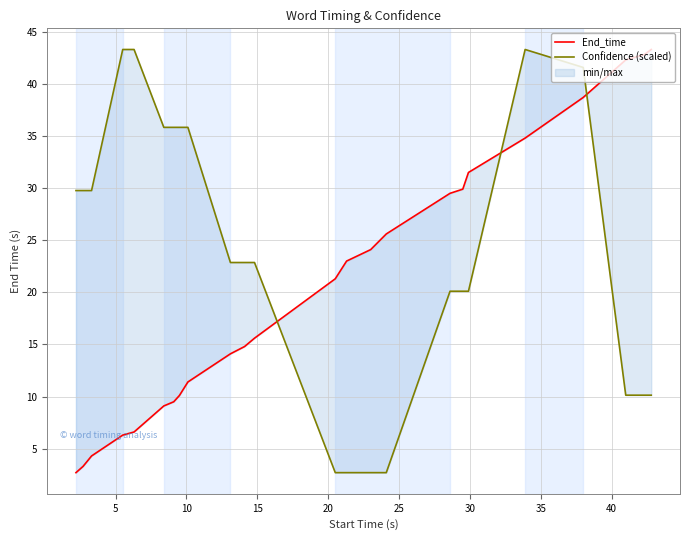

Which series ends up on top after the final intersection of End_time and Confidence (scaled)?

End_time